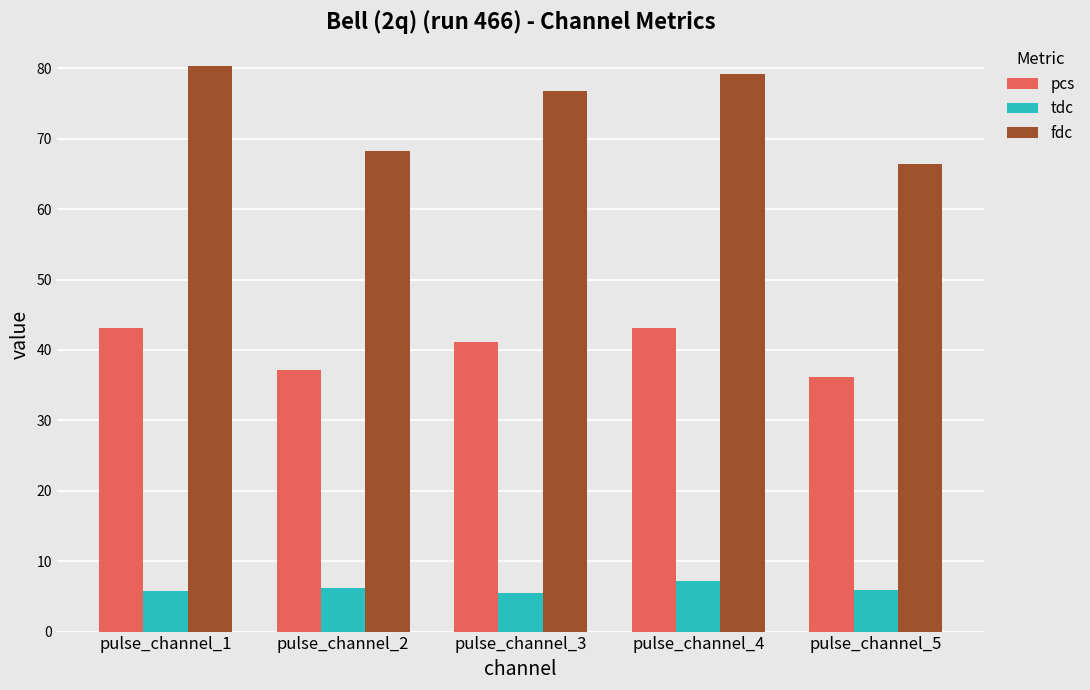

What is the spread (max minus min) of values at pulse_channel_3?

71.3